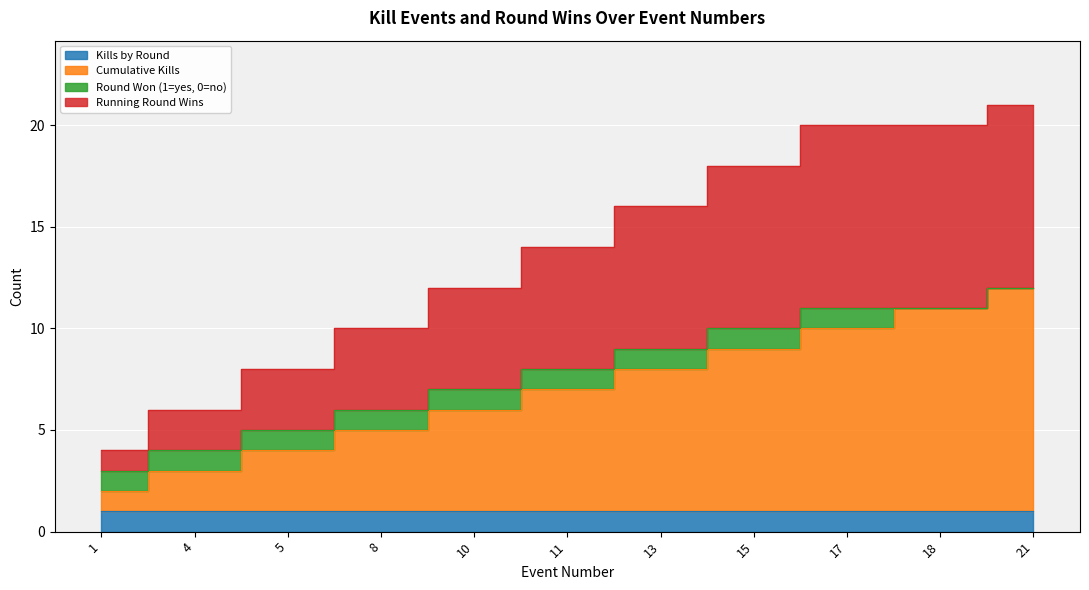

Which label corresponds to the smallest value in the chart?

1